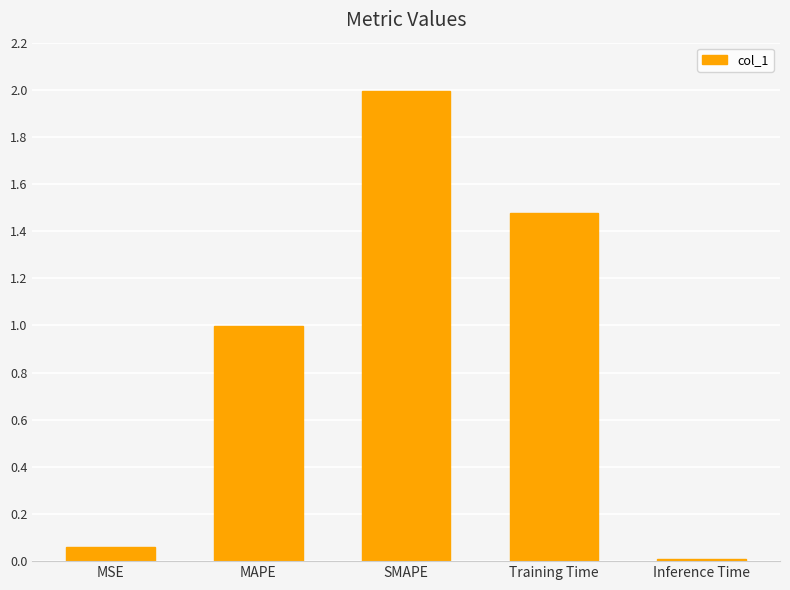

What position from the left is Training Time?

4